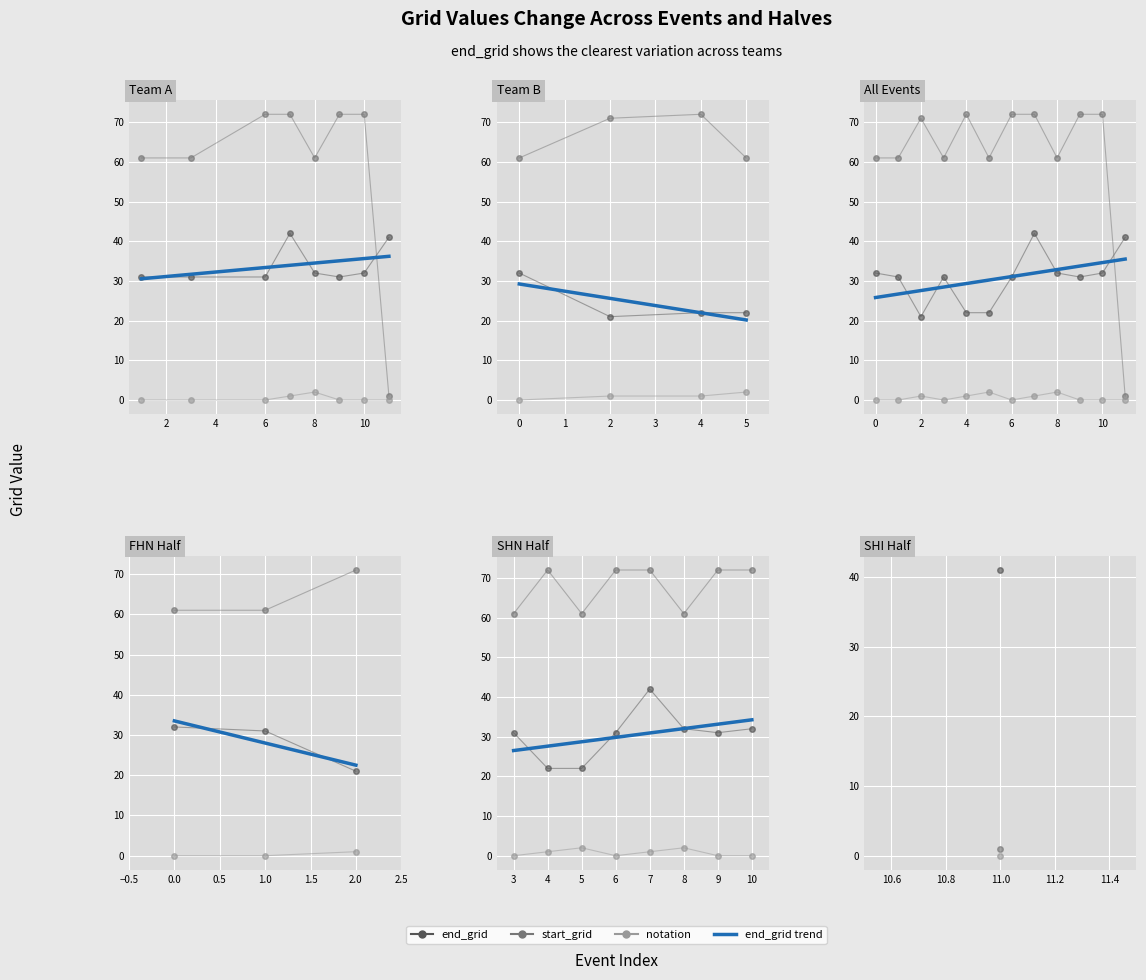

In end_grid, how many points are higher than both neighbors (excluding endpoints)?

2